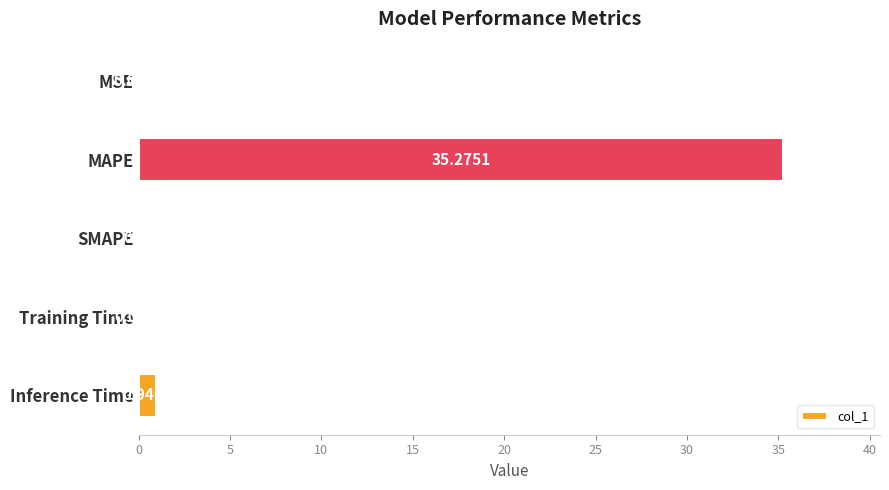

Where is the data nearest to the value 17?

Inference Time